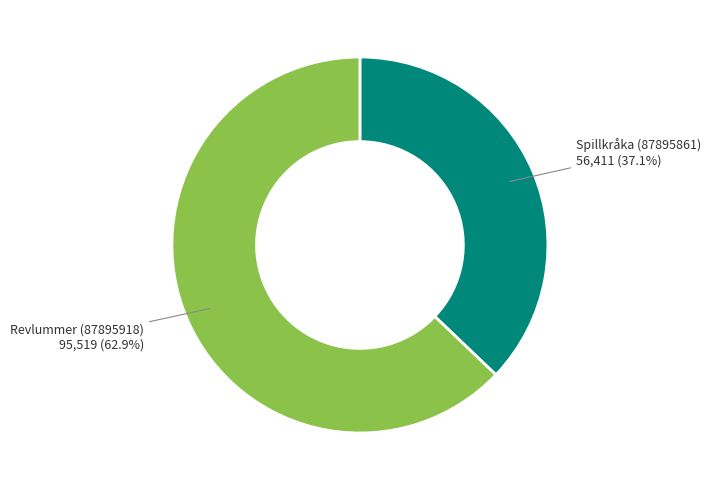

How many slices are in this pie chart?

2